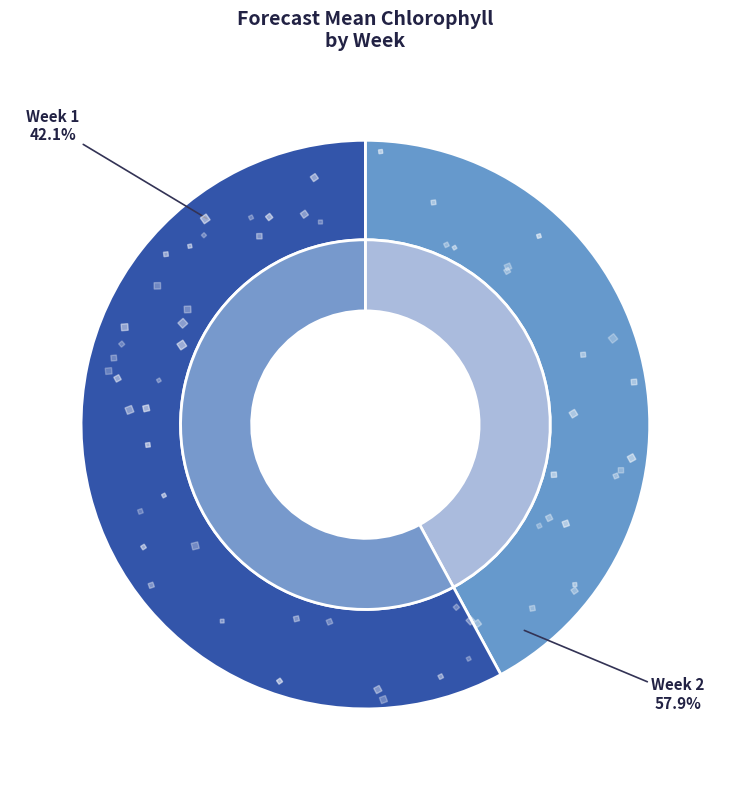

Combined, do Week 2 and Week 1 account for over 50%?

Yes